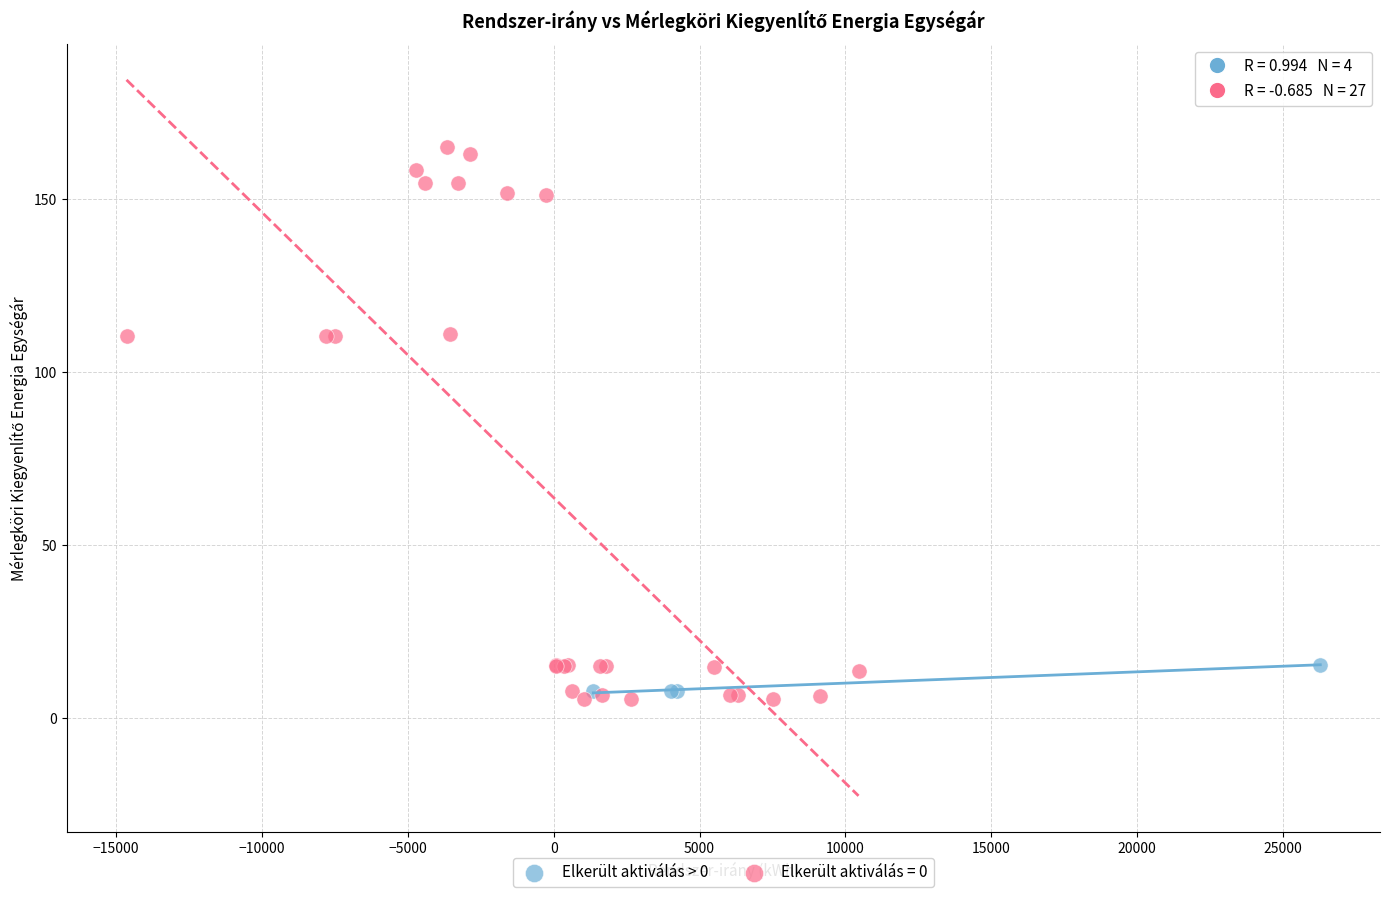

Which series has the largest Y range (max minus min)?

Elkerült aktiválás = 0